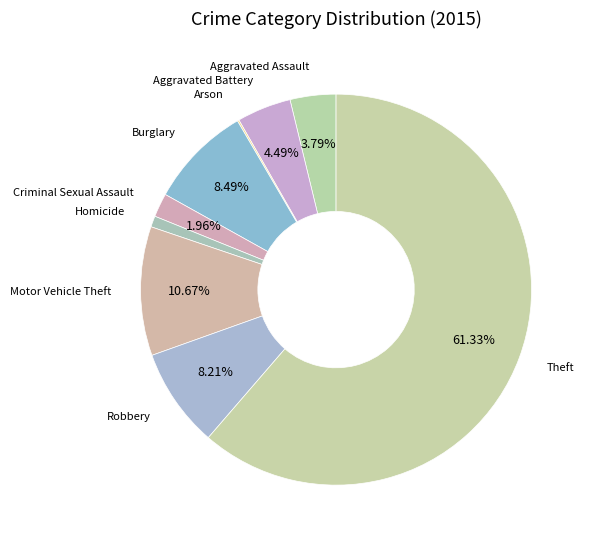

Approximately how many times larger is the value at Motor Vehicle Theft compared to Aggravated Assault?

2.8